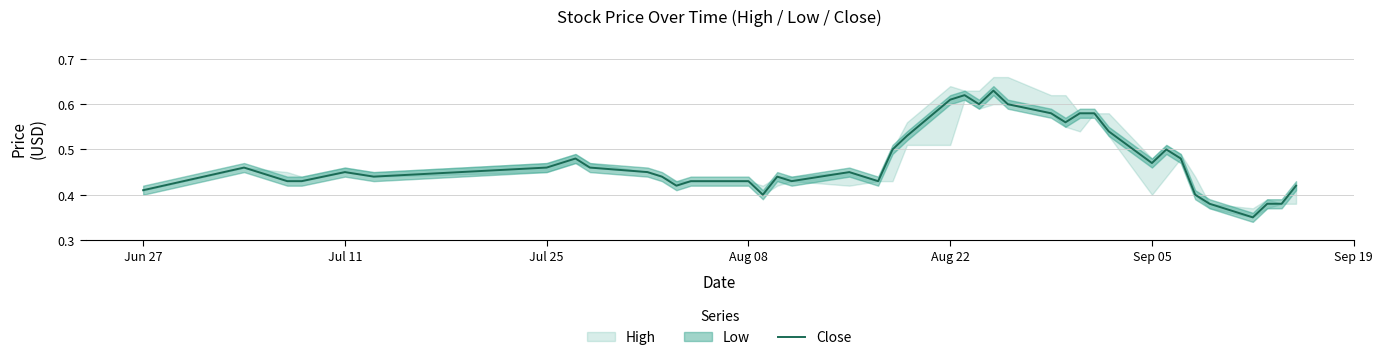

How many interior local valleys (lower than both neighbors) does the data have?

9